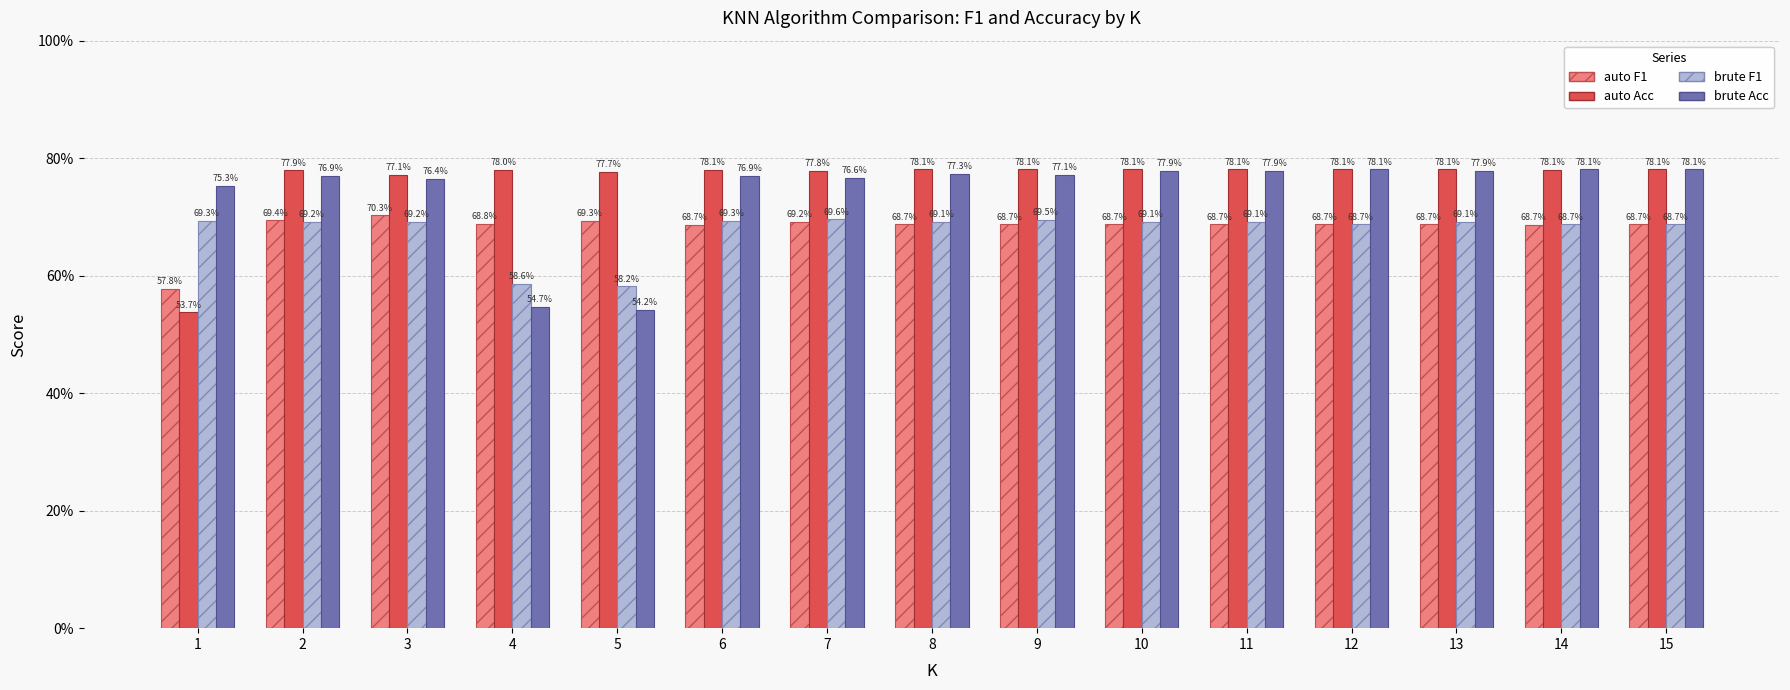

Which series changed the most between 5 and 14?

brute Acc